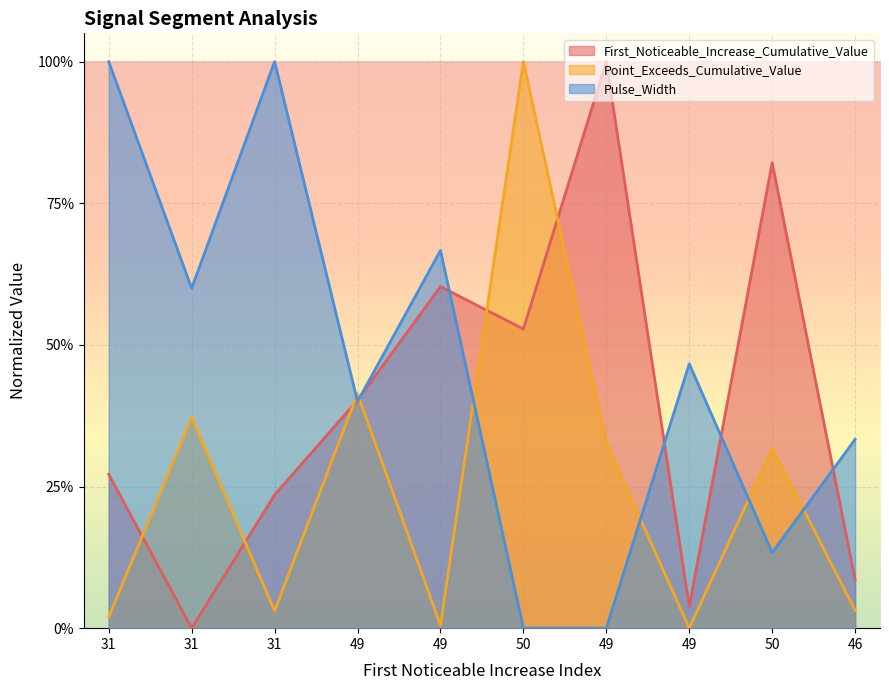

Rank the series by their maximum value, from highest to lowest.

First_Noticeable_Increase_Cumulative_Value, Point_Exceeds_Cumulative_Value, Pulse_Width